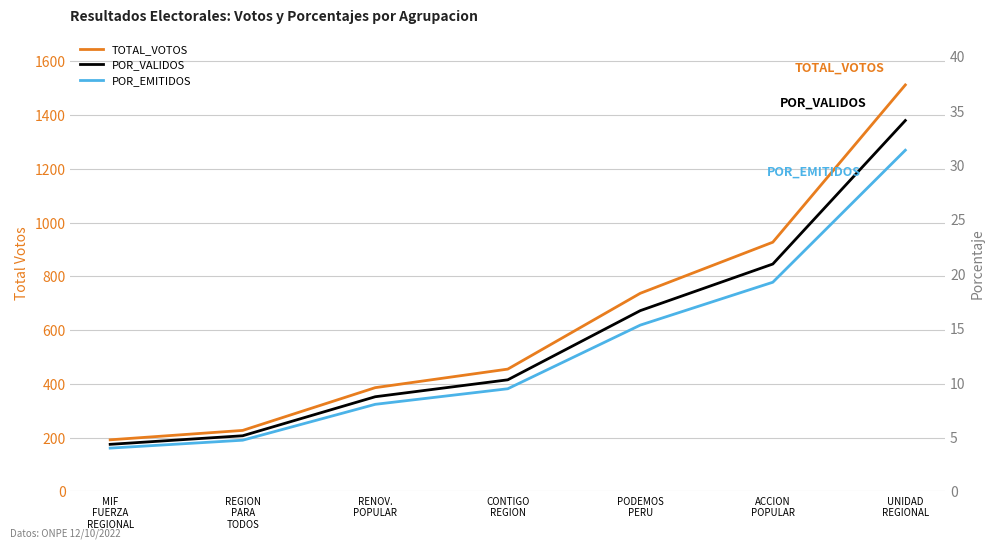

How many distinct data groups are displayed?

3